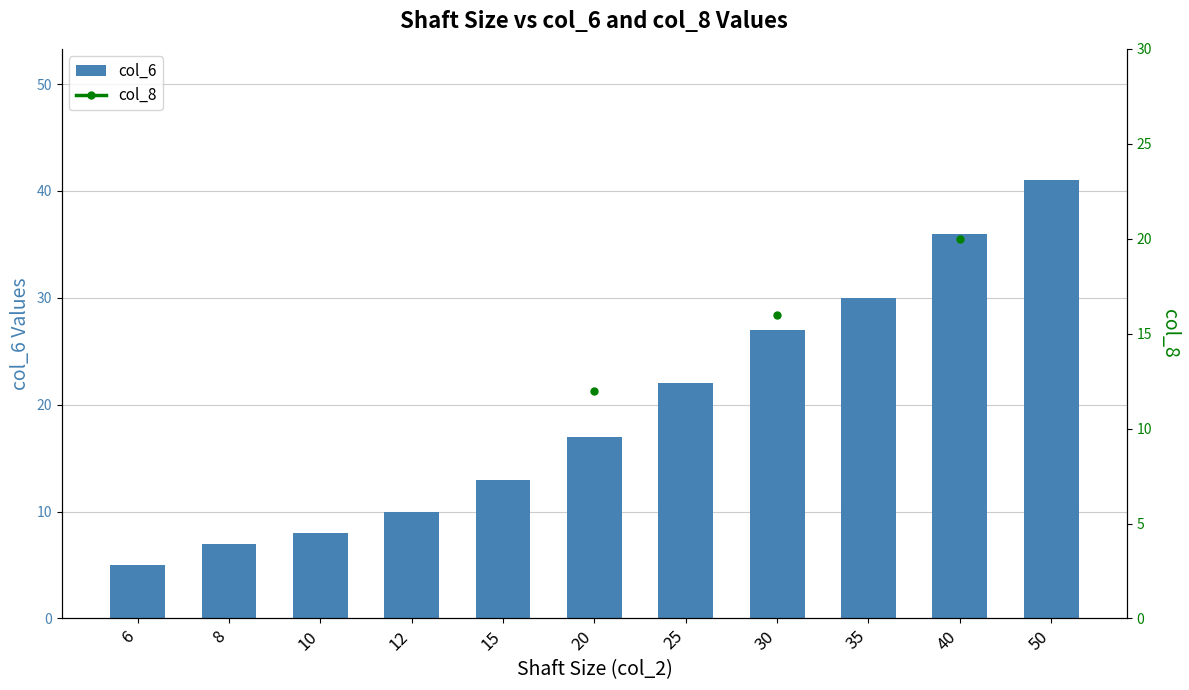

At how many categories does at least one series exceed 10?

7